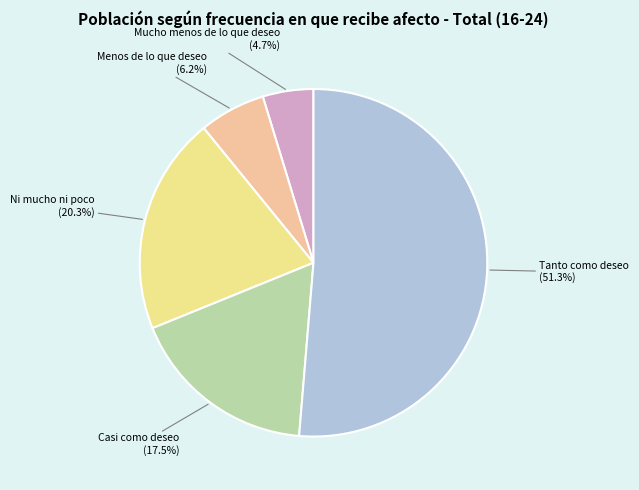

Is there a majority slice in this chart?

Yes